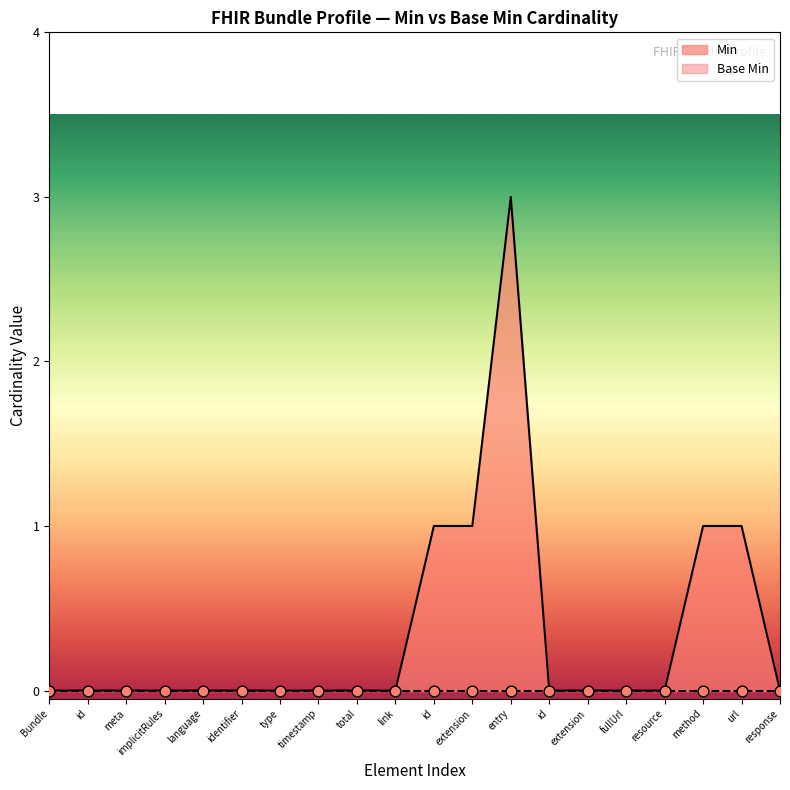

Which has a higher value, total or meta?

total